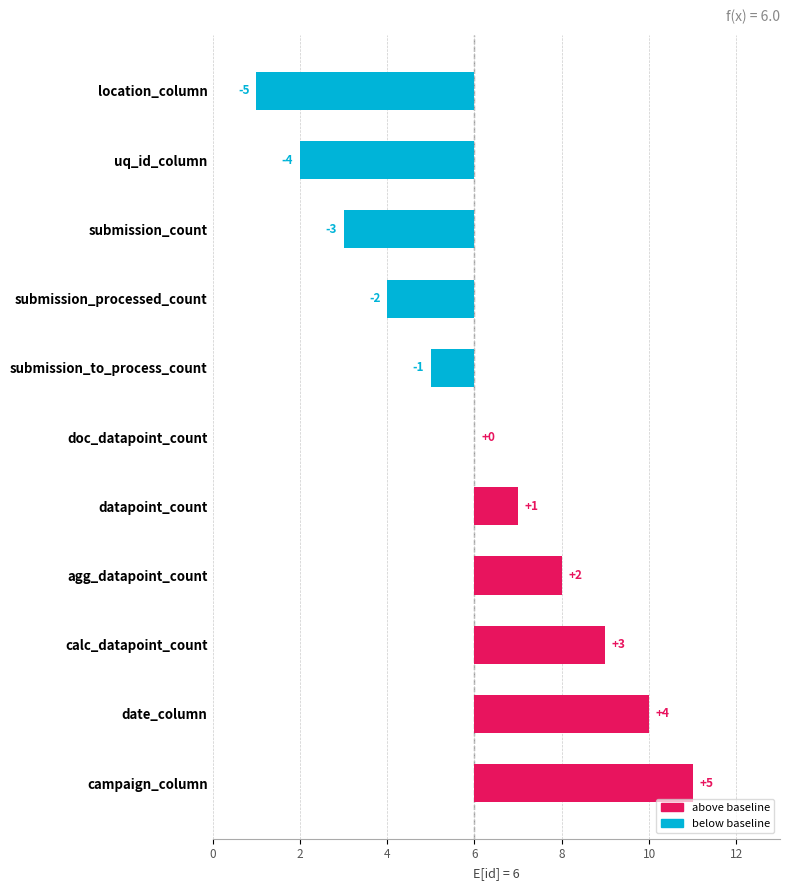

How many bars are there in total?

11